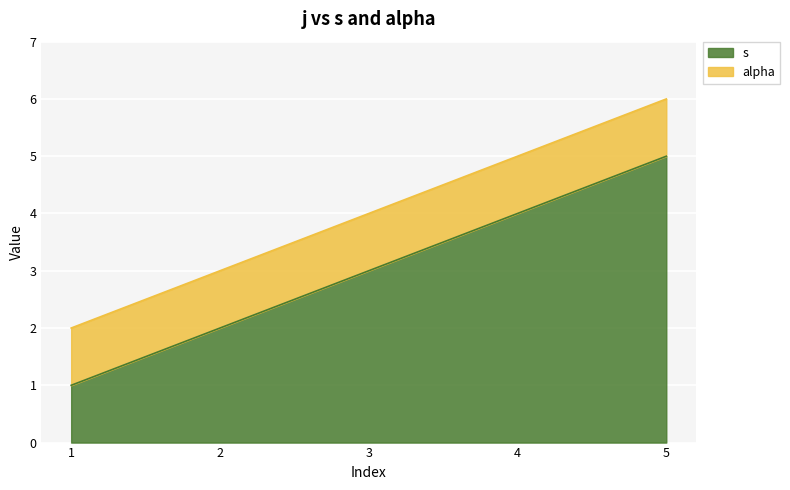

Does the chart display data point markers on the line(s)?

No